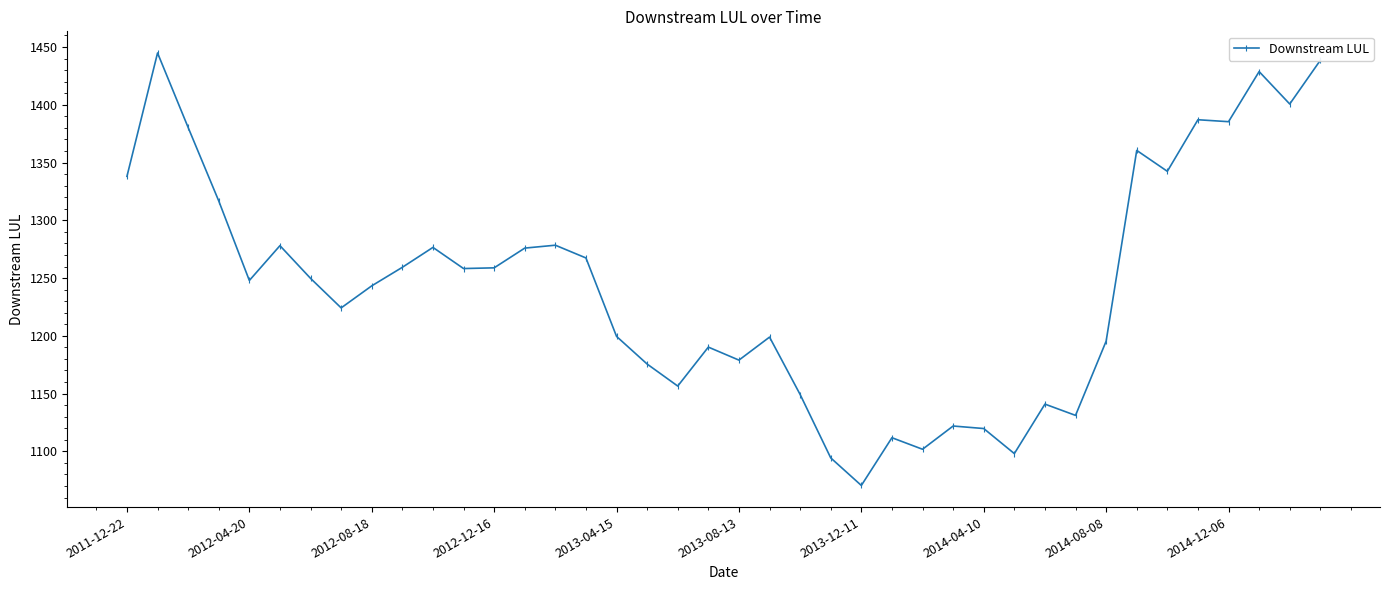

What is the smallest value displayed?

1070.5